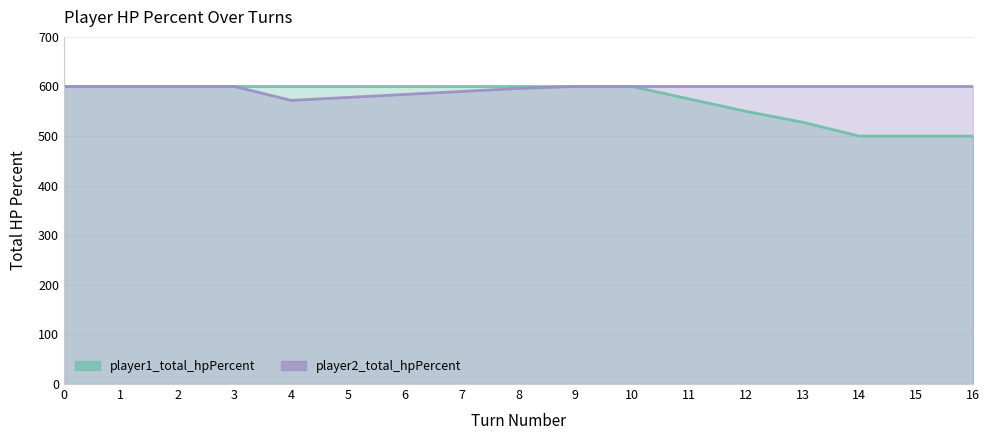

How many player2_total_hpPercent values are between 596 and 600?

13